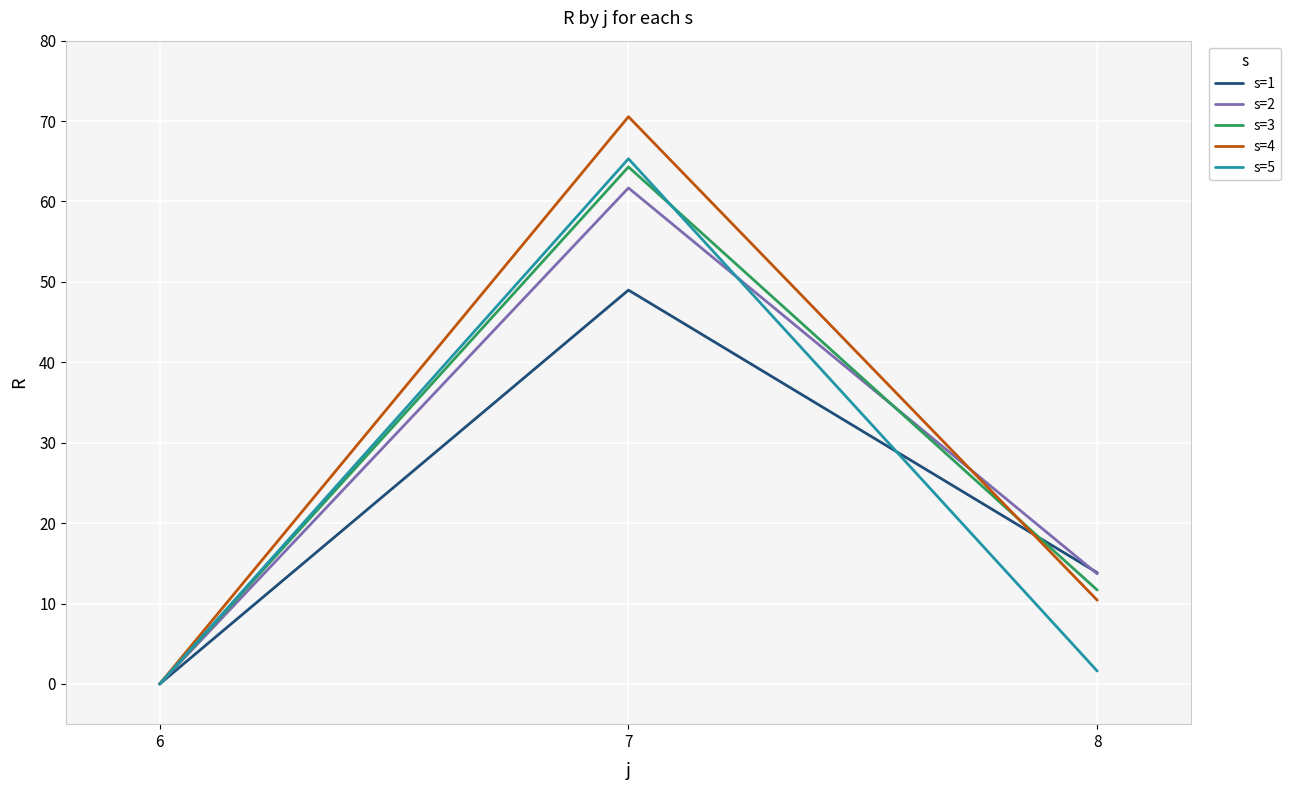

The s=4 series shows 47.1 at 7. True or false?

False